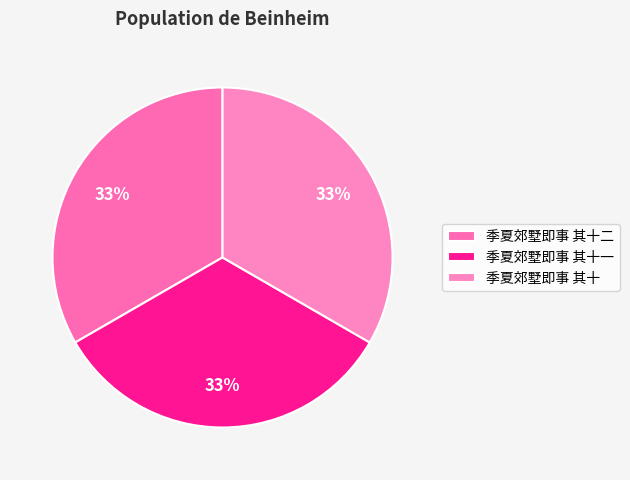

Count the number of slices in the pie.

3